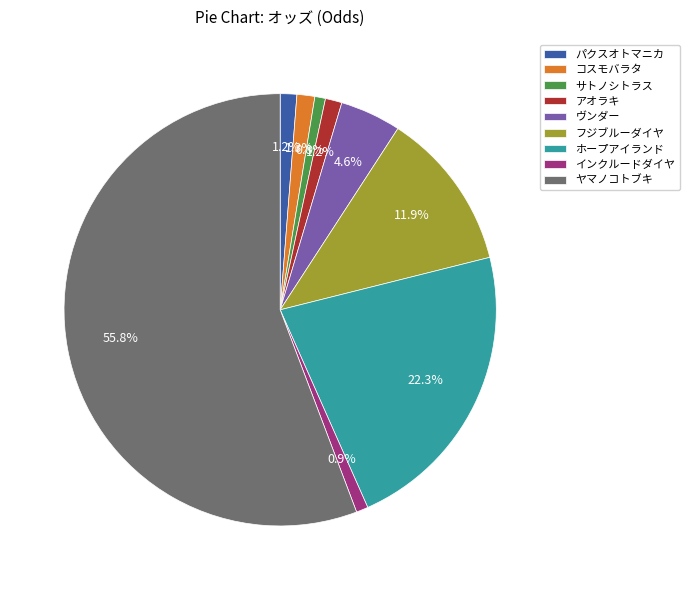

Is there any slice that represents more than half of the pie?

Yes